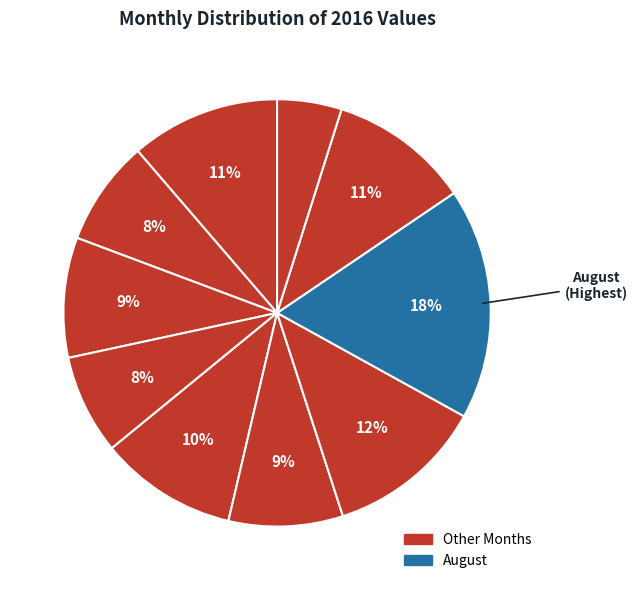

Which category has the smallest portion of the pie?

October (through 10-14)